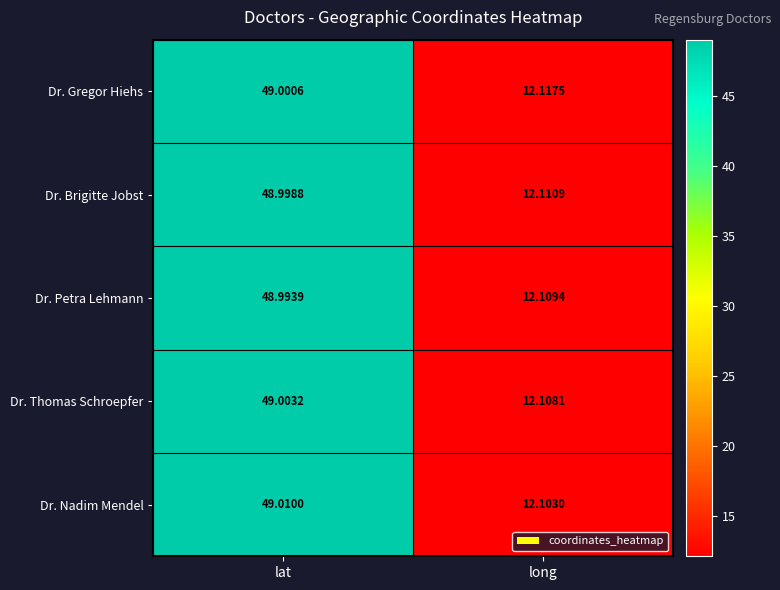

Which category has the lowest value in the Dr. Gregor Hiehs series?

long